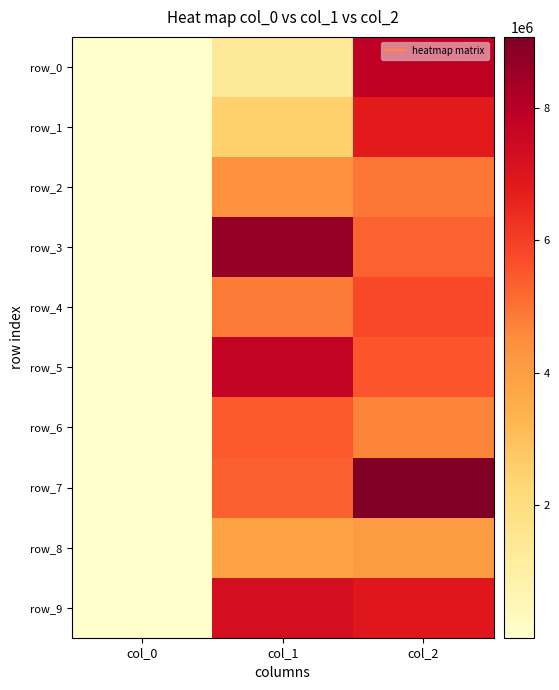

The row_5 series shows 5210 at col_0. True or false?

False